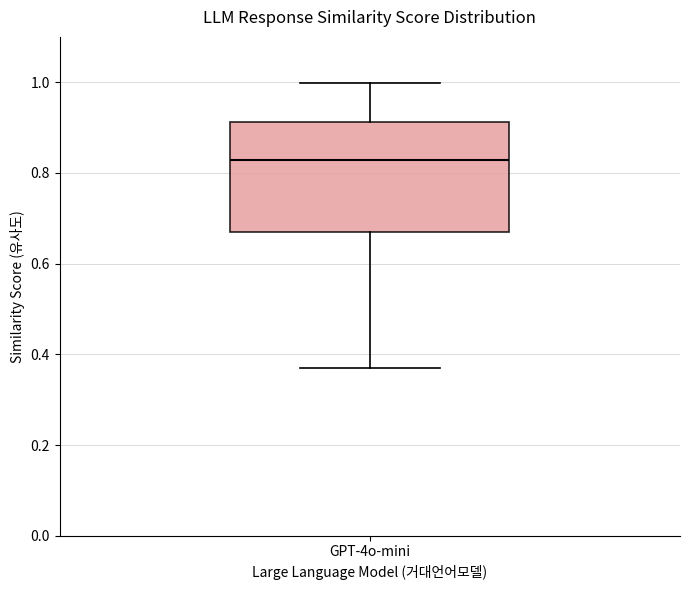

Read this box plot against the y-axis: the position of the median line, the range covered by the box, and the ends of both whiskers. The values are not printed on the chart, so give them approximately, as read against the axis.

median 0.82, box 0.68 to 0.92, whiskers 0.36 to 1.00